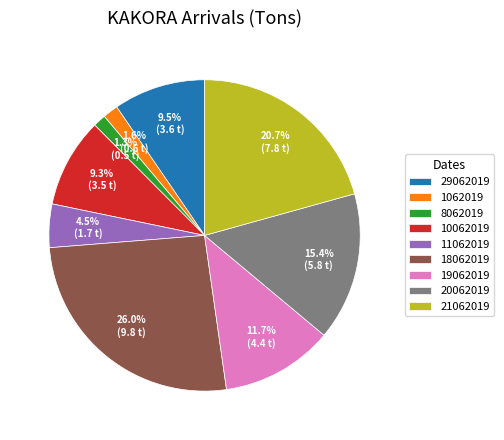

To the nearest percent, what portion does 19062019 represent?

12%